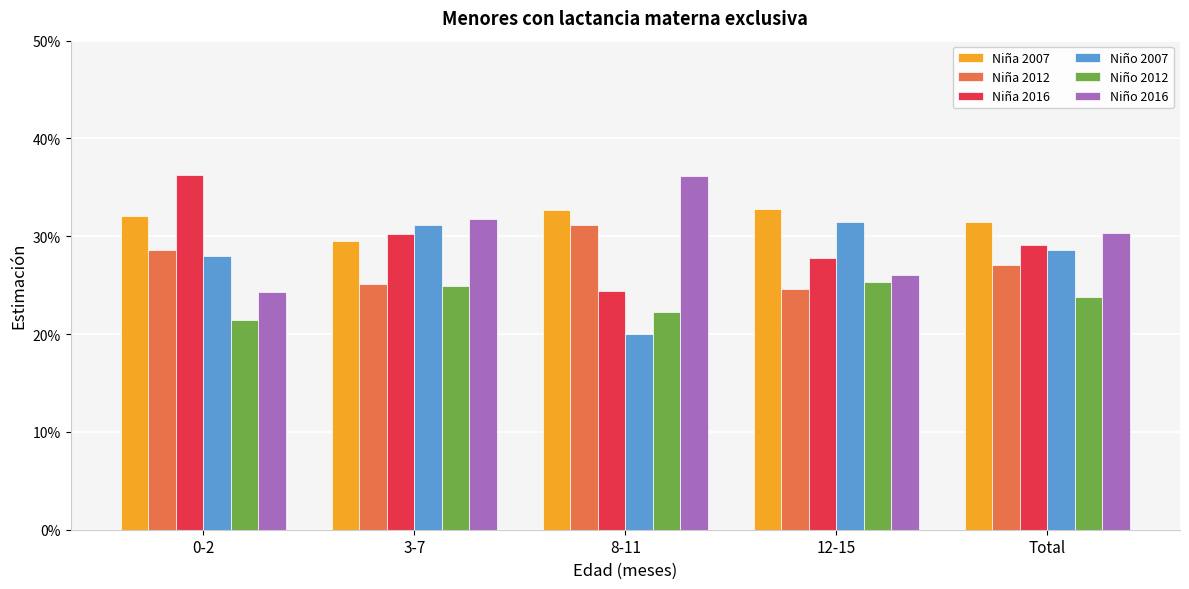

What is the value of the Niña 2016 bar at the 4th from the left?

0.3